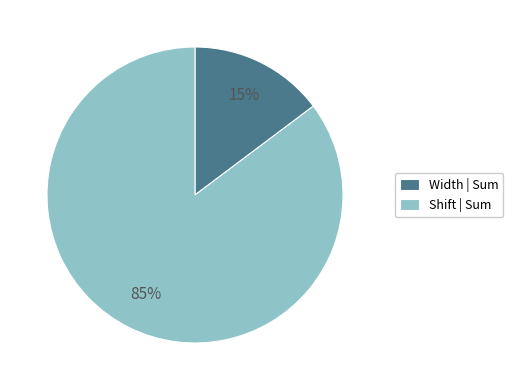

How many segments does this pie chart have?

2